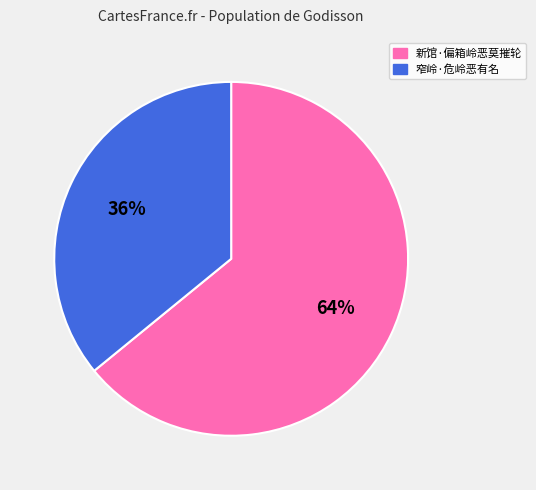

How many slices are in this pie chart?

2